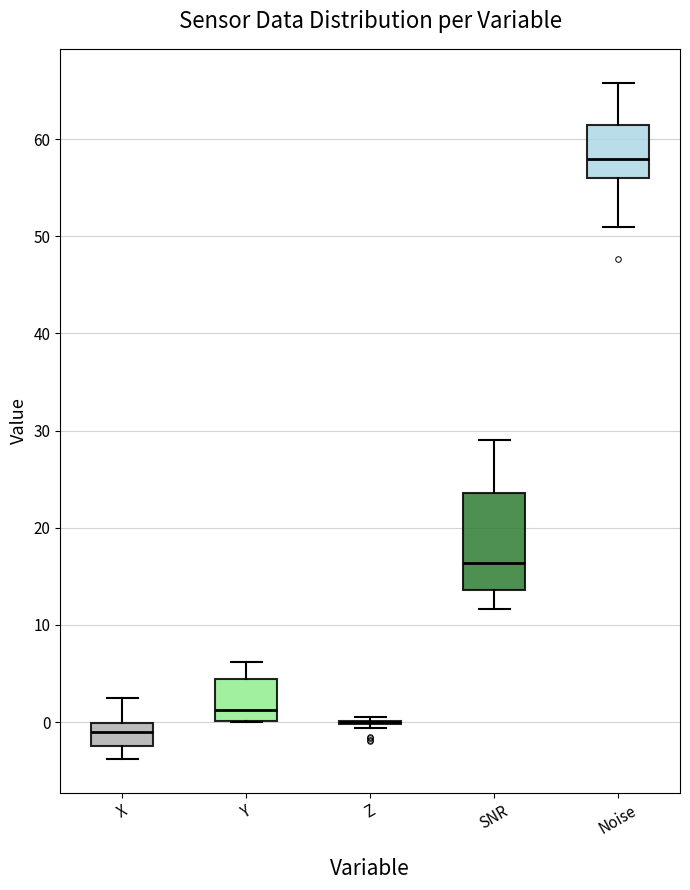

Comparing the boxes themselves (not the whiskers), which one is the tallest?

SNR